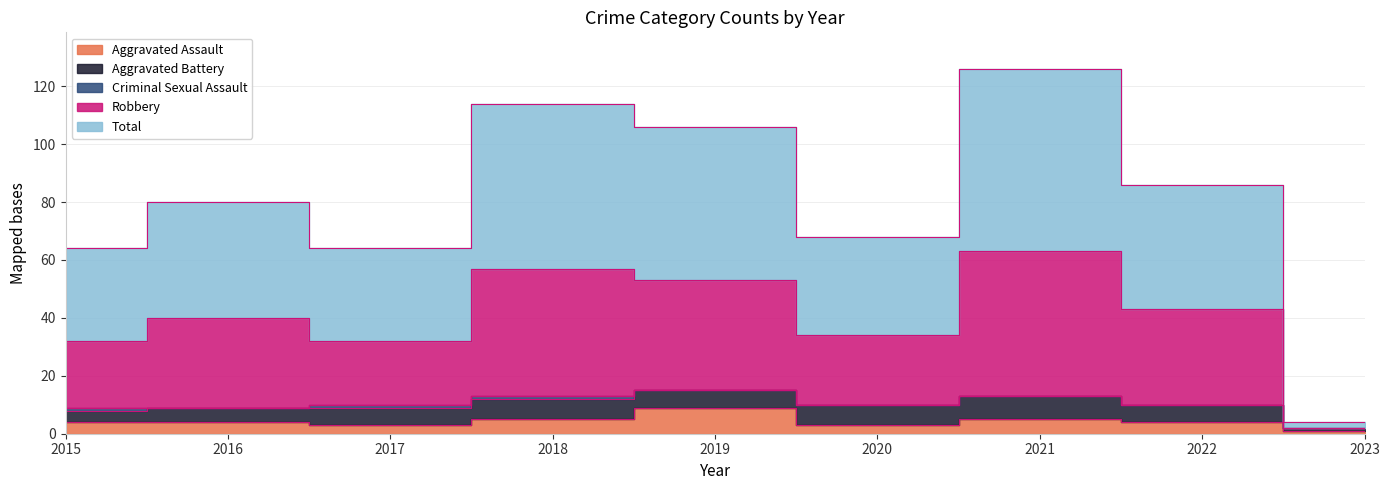

What is the difference between the maximum and minimum values in the Aggravated Assault series?

8